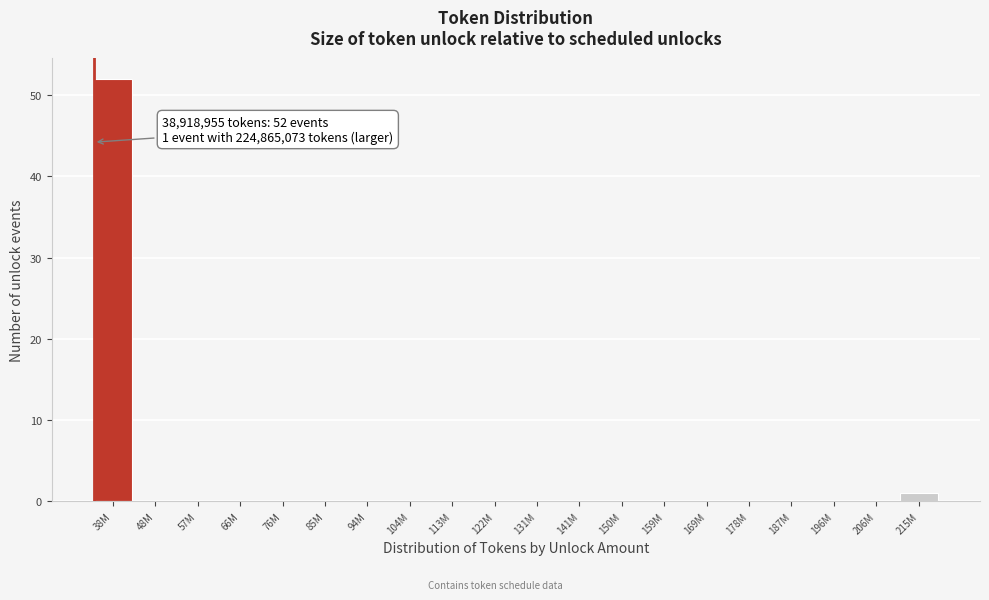

Reading left to right, what are all the values shown in this chart?

38M=52	48M=0	57M=0	66M=0	76M=0	85M=0	94M=0	104M=0	113M=0	122M=0	131M=0	141M=0	150M=0	159M=0	169M=0	178M=0	187M=0	196M=0	206M=0	215M=1